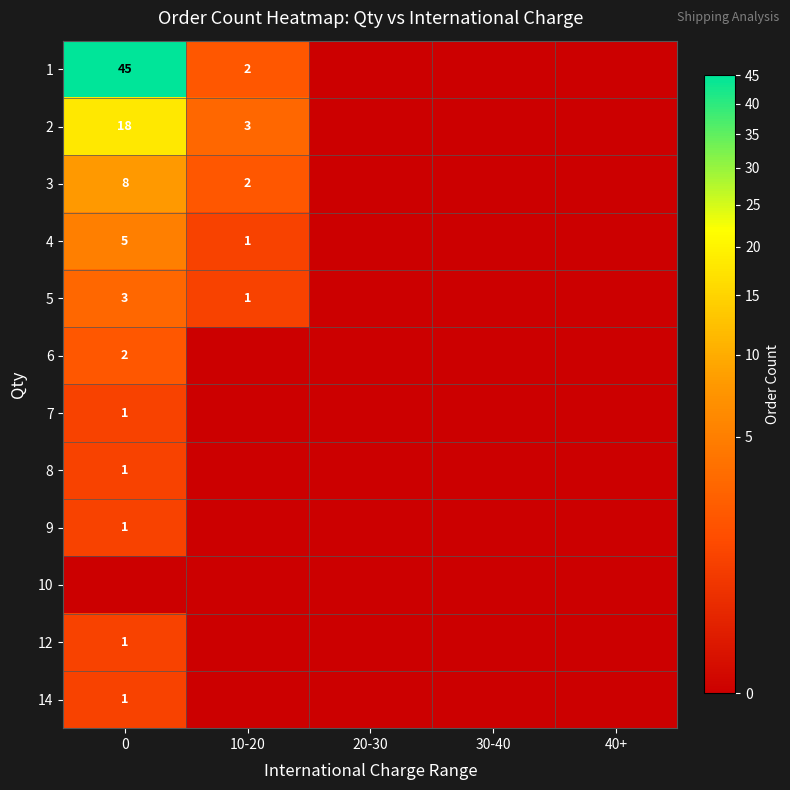

What is the greatest value displayed?

45